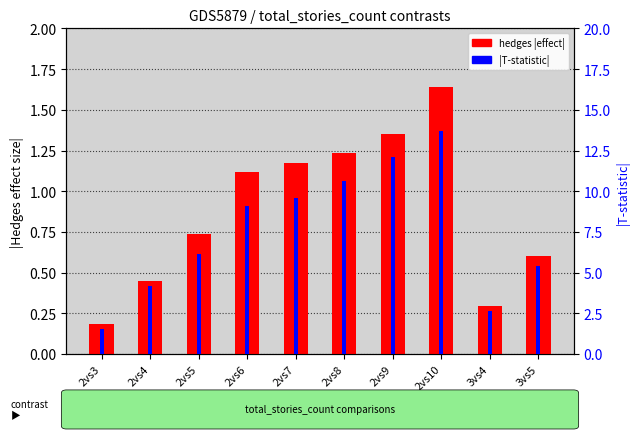

Is it true that hedges |effect| equals 1.4 at 2vs9?

True